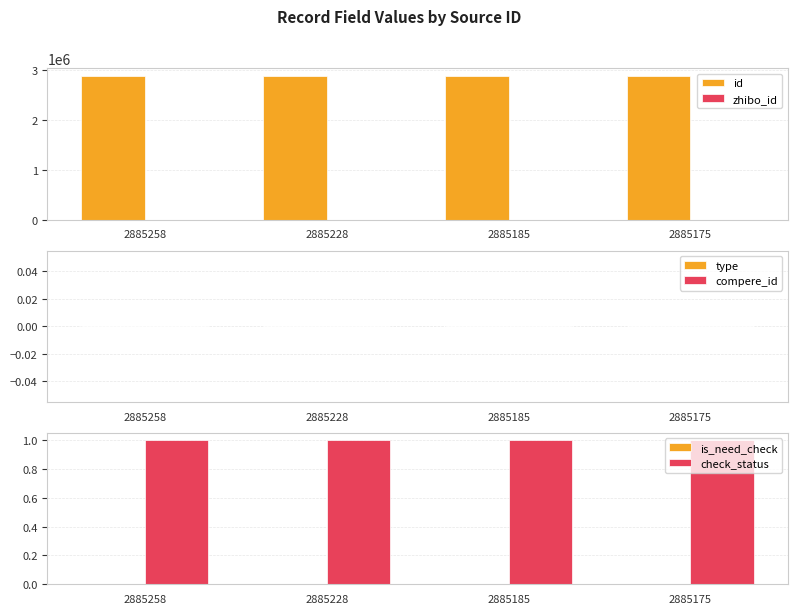

Where is check_status nearest to the value 1?

2885258